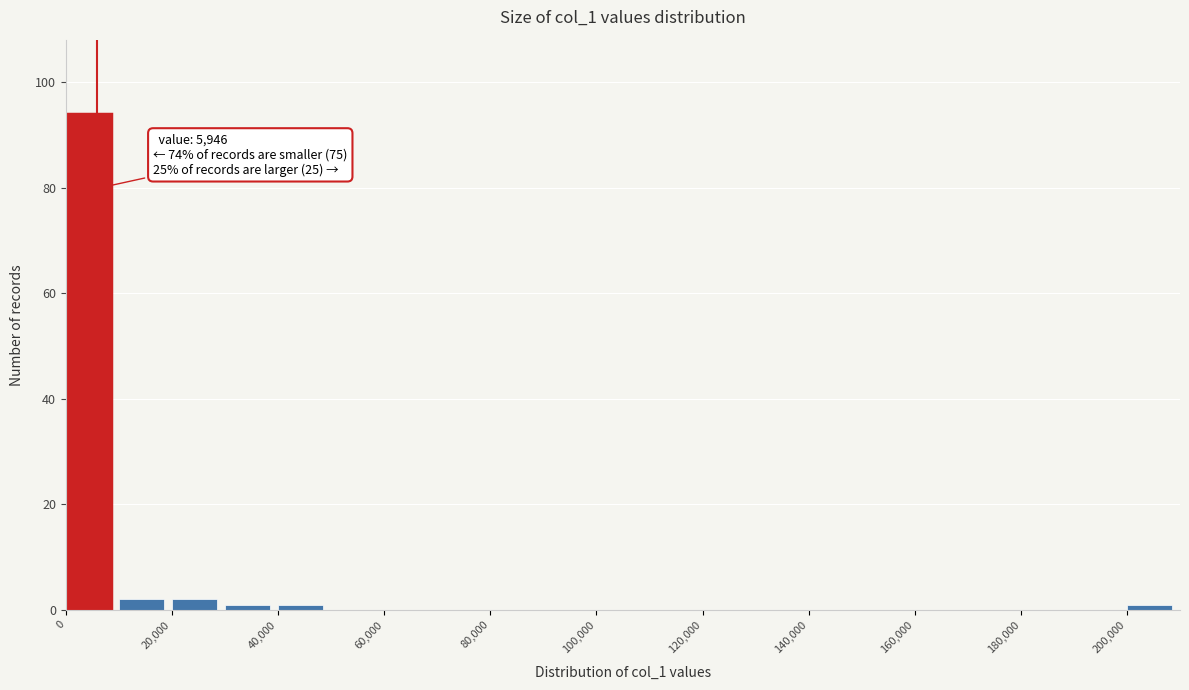

Which range on the x-axis has the tallest bar?

0 to 10000